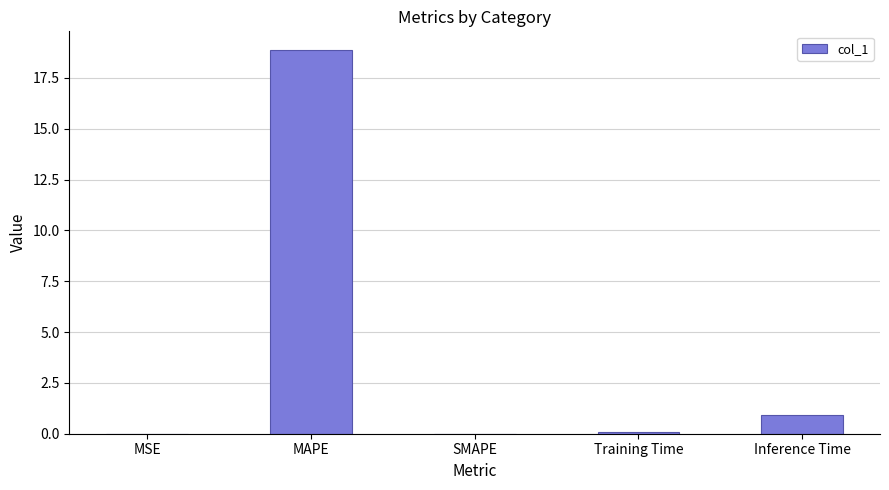

Does the chart contain stacked bars?

No